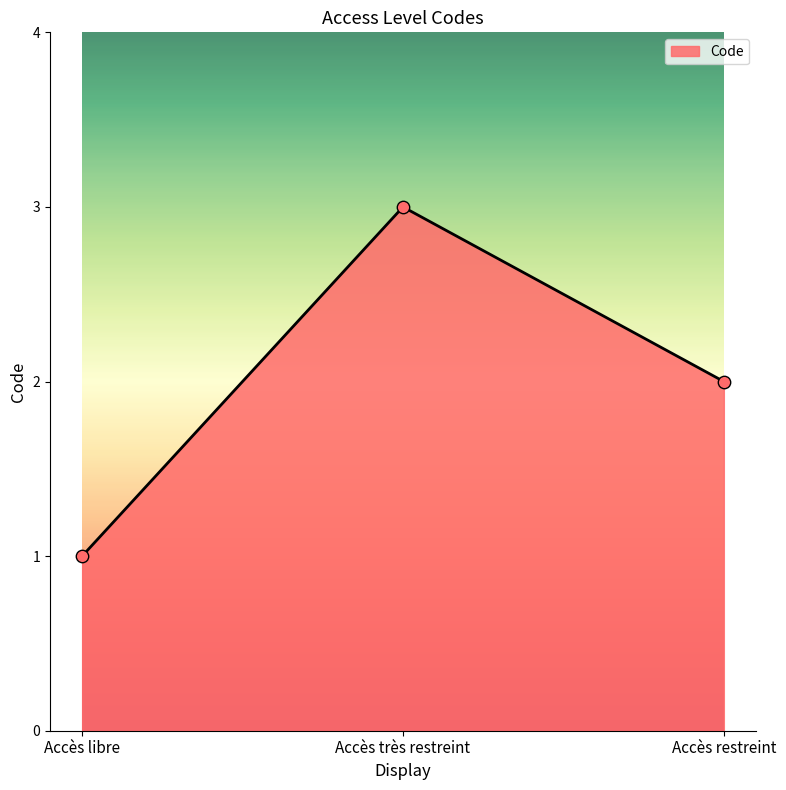

What is the change in value from Accès libre to Accès très restreint?

+2